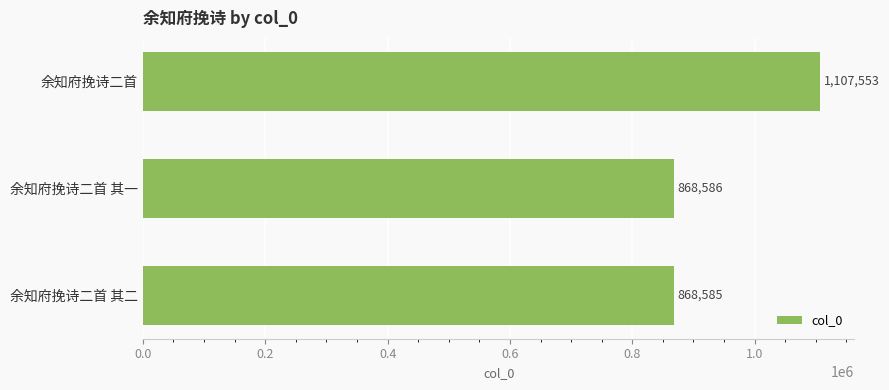

What is the greatest value displayed?

1107553